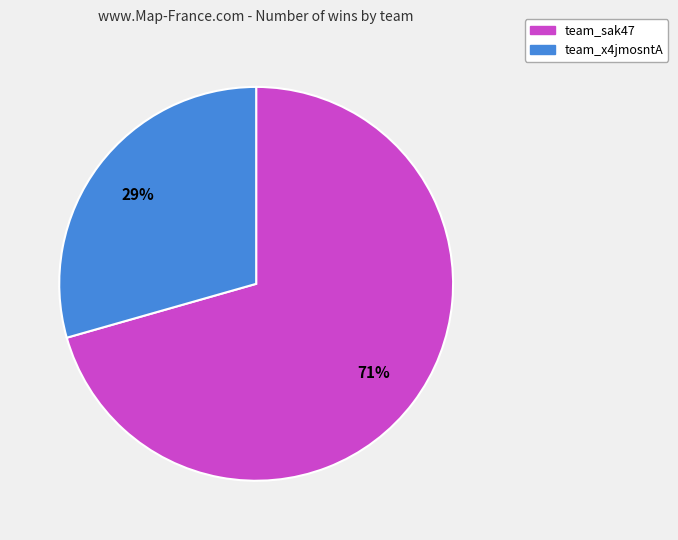

Do team_sak47 and team_x4jmosntA together represent more than half of the pie?

Yes